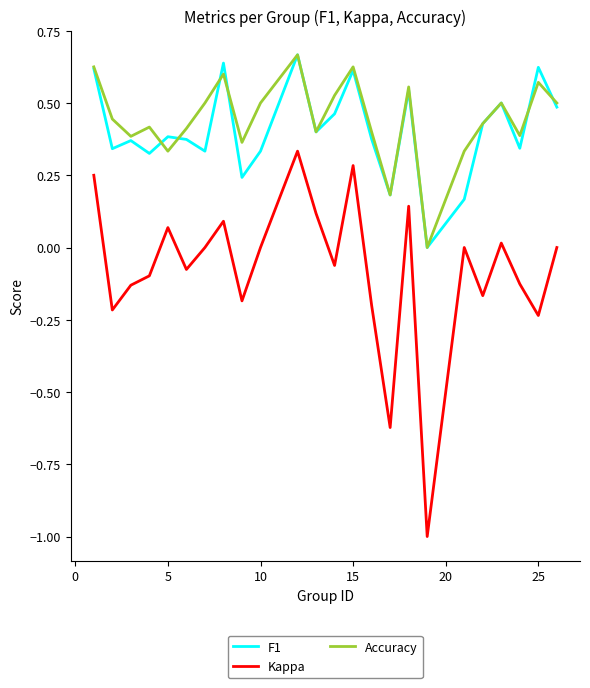

True or false: Accuracy and Kappa cross at least once.

False